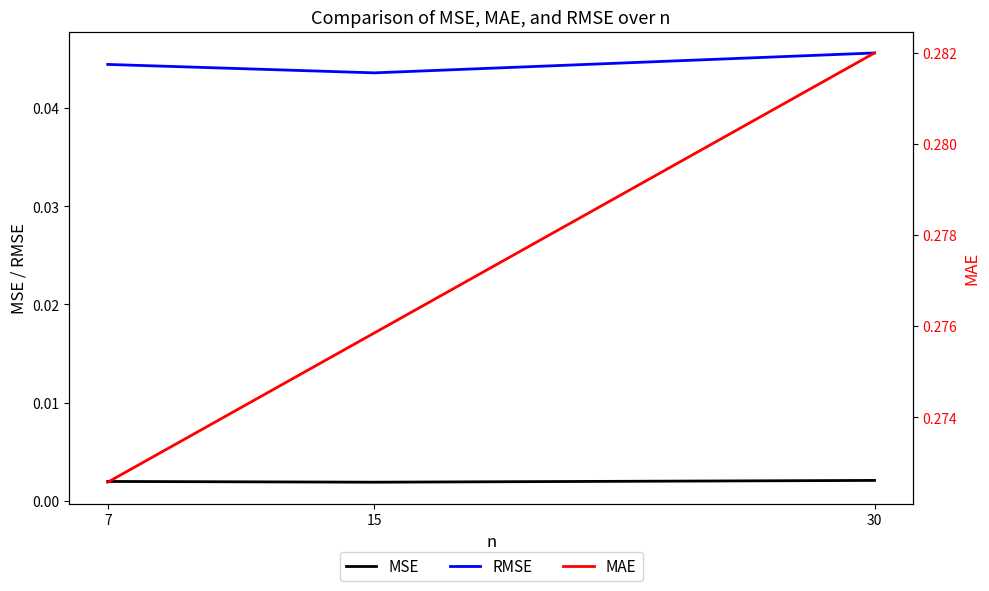

At which label does RMSE reach its peak?

30